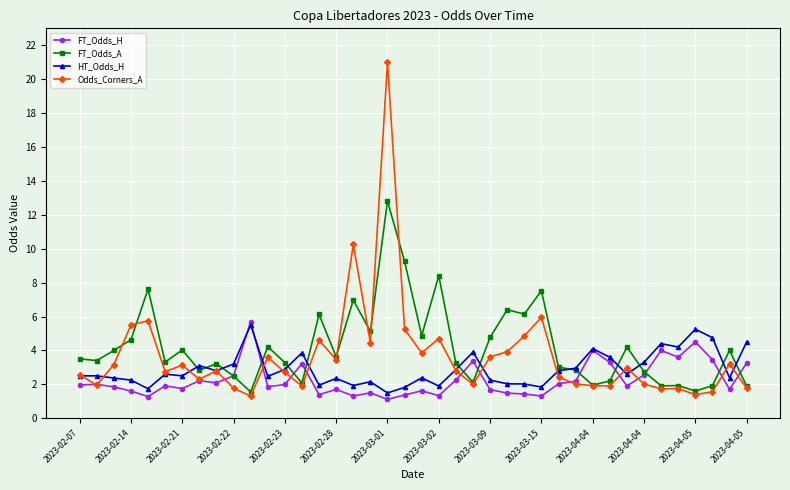

What is the value of the Odds_Corners_A point at the 5th from the left?

5.8